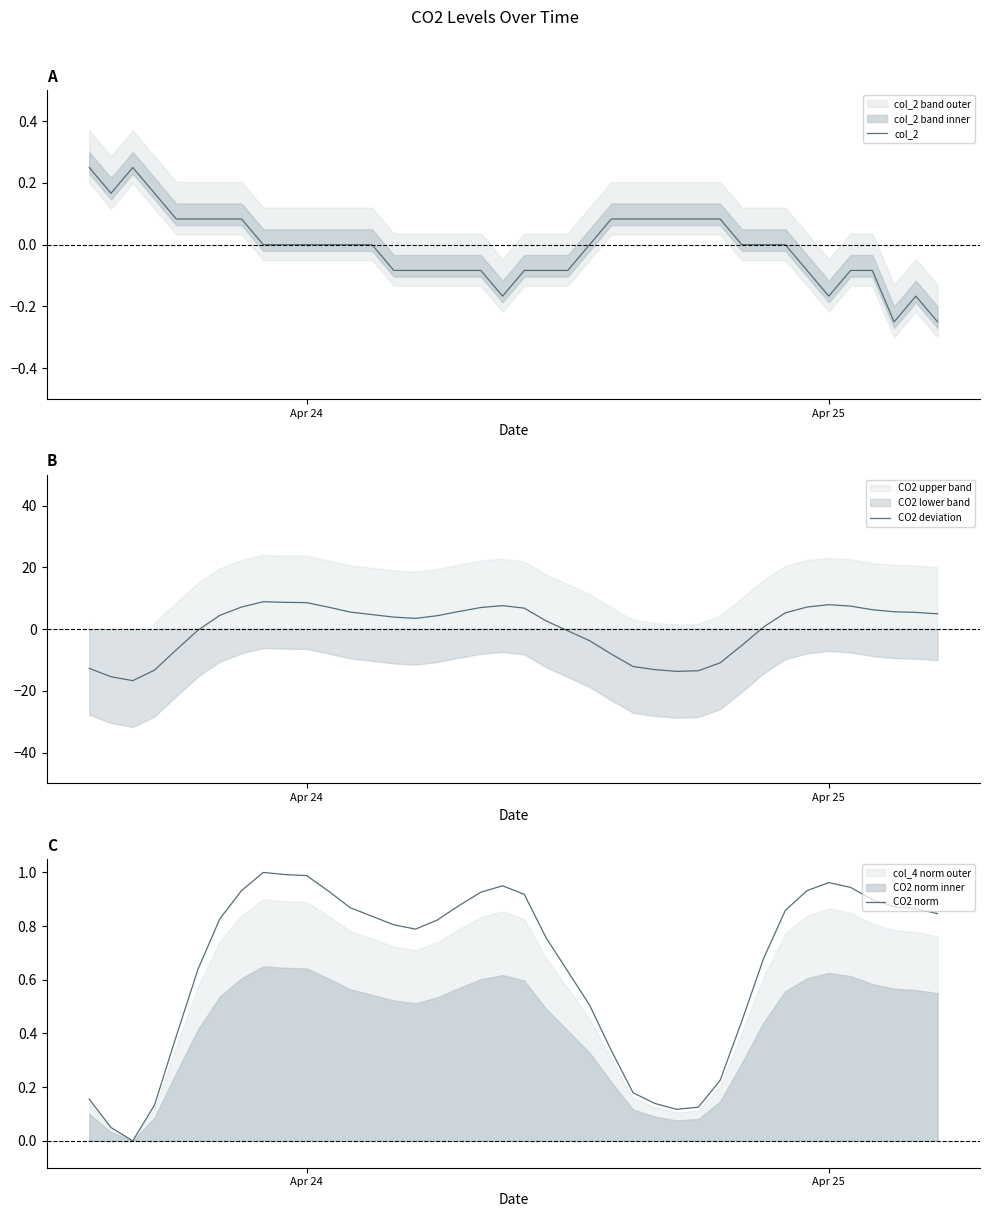

What is the minimum value shown in the chart?

-16.7